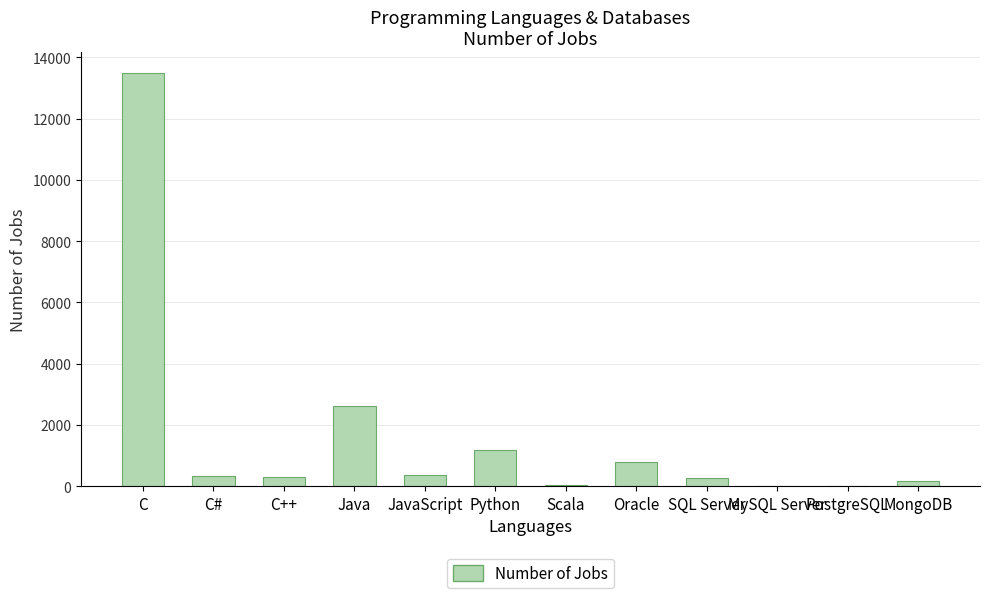

At which label is the value closest to 6749?

Java